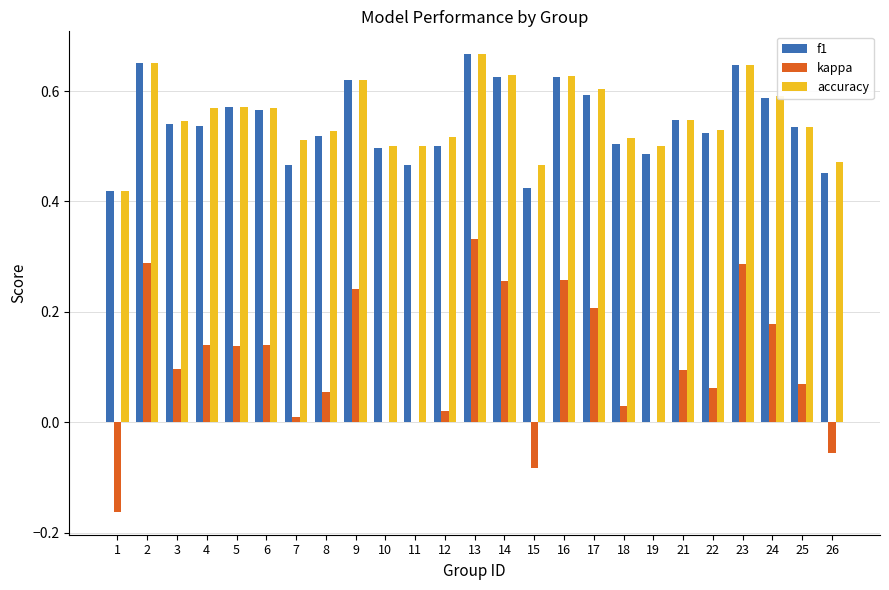

Which series changed the most between 5 and 14?

kappa